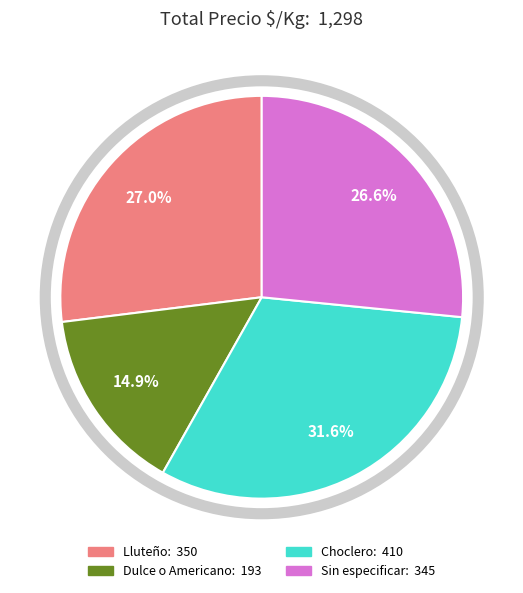

True or false: Choclero accounts for 17% of the total.

False